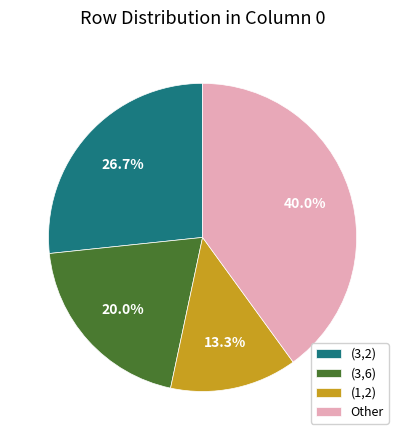

Between (3,6) and (1,2), which is larger?

(3,6)